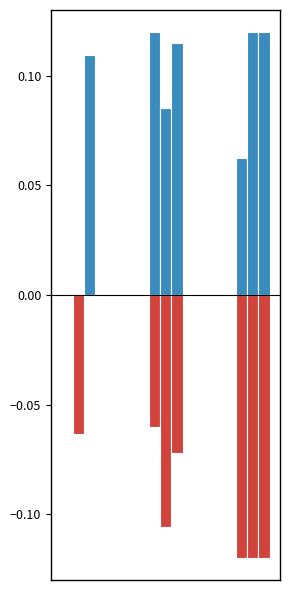

Are the bars grouped side by side (vs. stacked)?

Yes